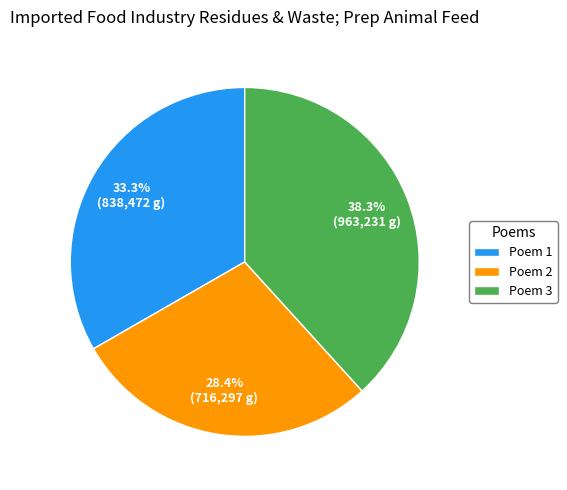

How many segments does this pie chart have?

3